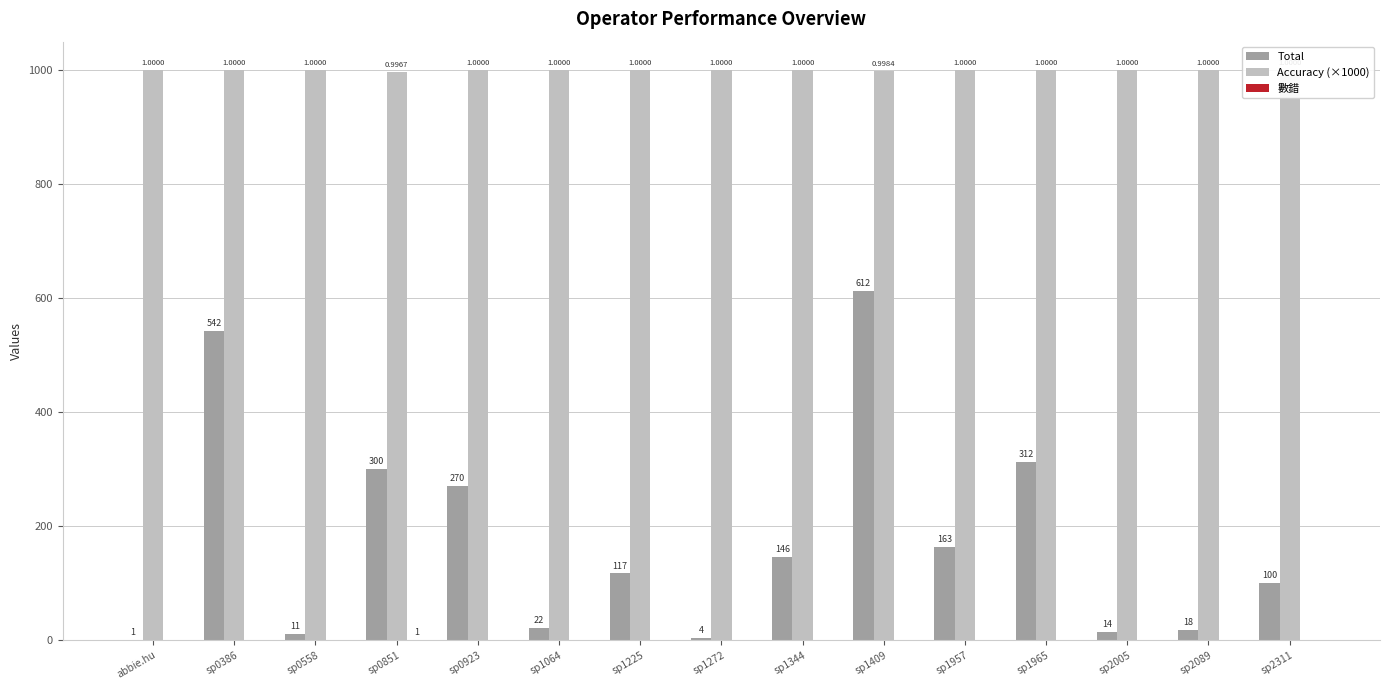

Reading left to right, transcribe all the data shown in this chart.

Total: 1.0	542.0	11.0	300.0	270.0	22.0	117.0	4.0	146.0	612.0	163.0	312.0	14.0	18.0	100.0
Accuracy (×1000): 1000.0	1000.0	1000.0	996.7	1000.0	1000.0	1000.0	1000.0	1000.0	998.4	1000.0	1000.0	1000.0	1000.0	1000.0
數錯: 0.0	0.0	0.0	1.0	0.0	0.0	0.0	0.0	0.0	0.0	0.0	0.0	0.0	0.0	0.0